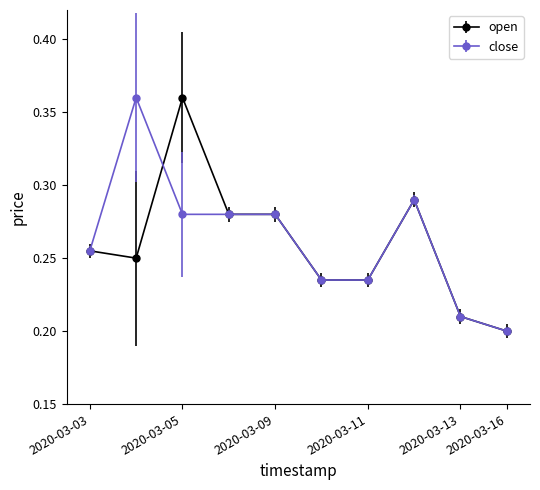

True or false: close has more than 0 points higher than both neighbors.

True